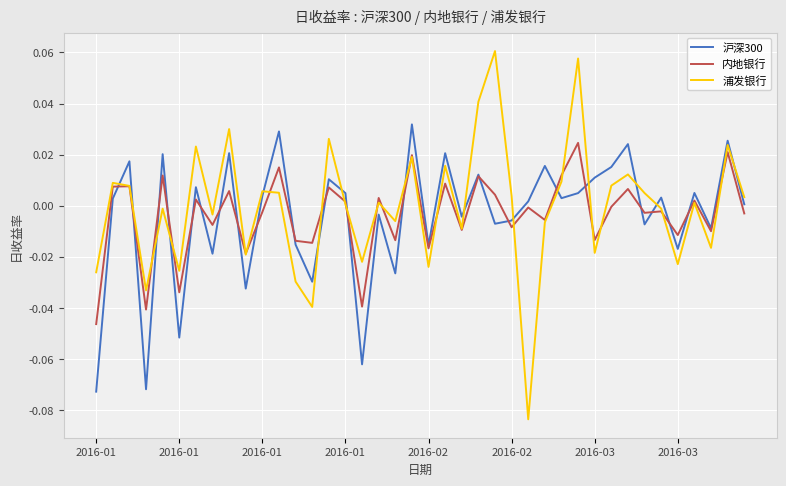

Which series has the largest range (max minus min)?

浦发银行